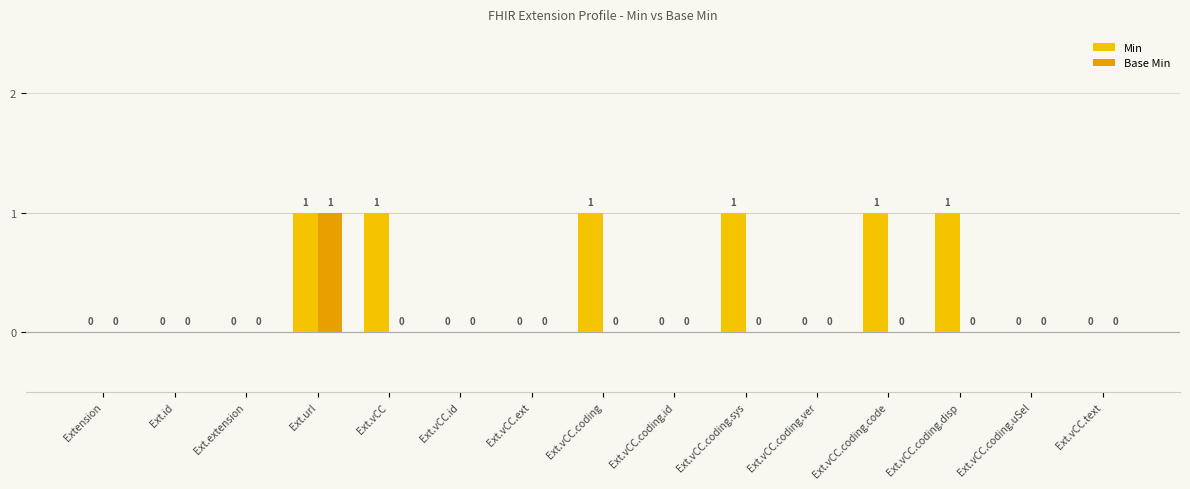

What are all the series names shown in the legend?

Min, Base Min